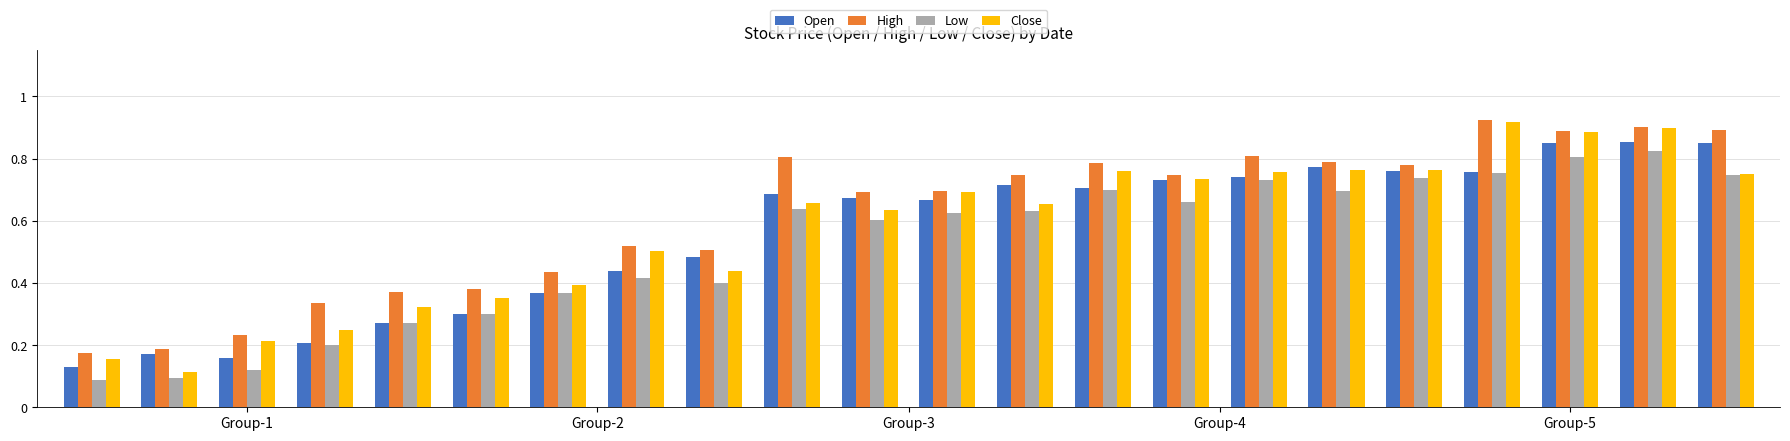

How many Low values are between 0 and 1?

22